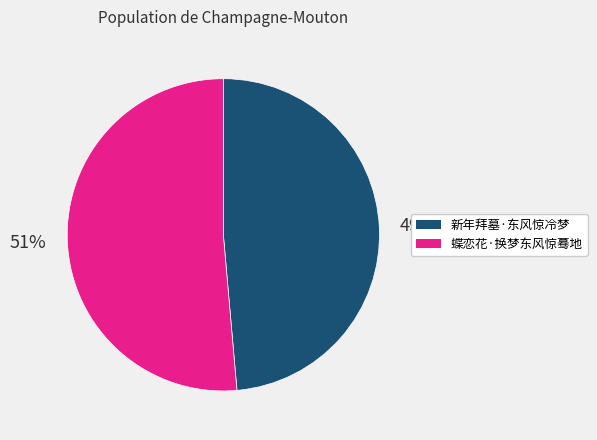

To the nearest percent, what percentage of the pie is 新年拜墓·东风惊冷梦?

49%